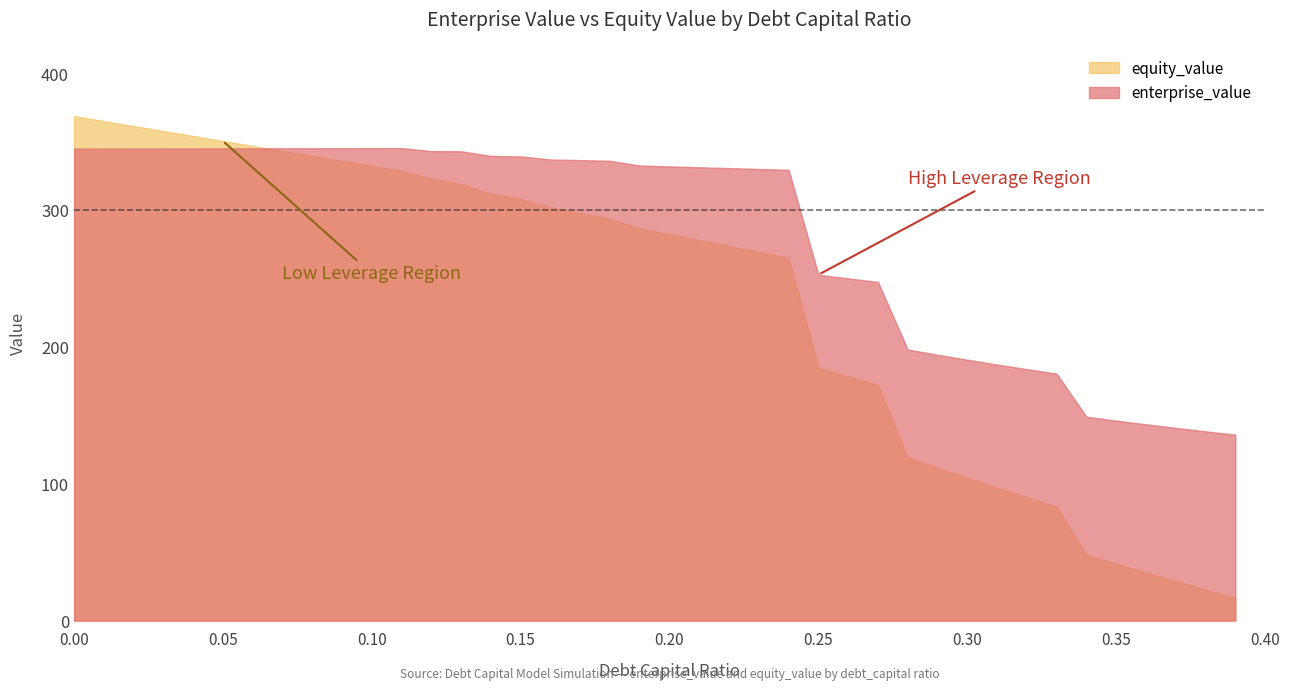

What is the maximum value for enterprise_value?

345.6